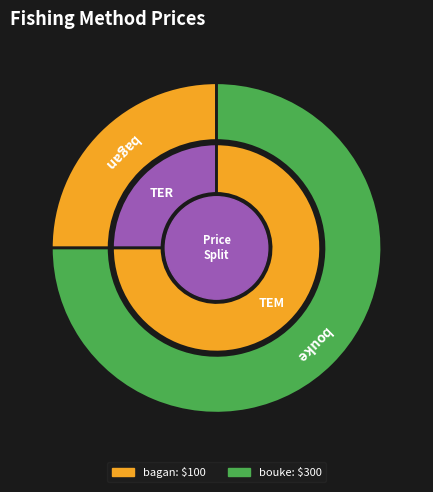

Which category has the smallest portion of the pie?

bagan